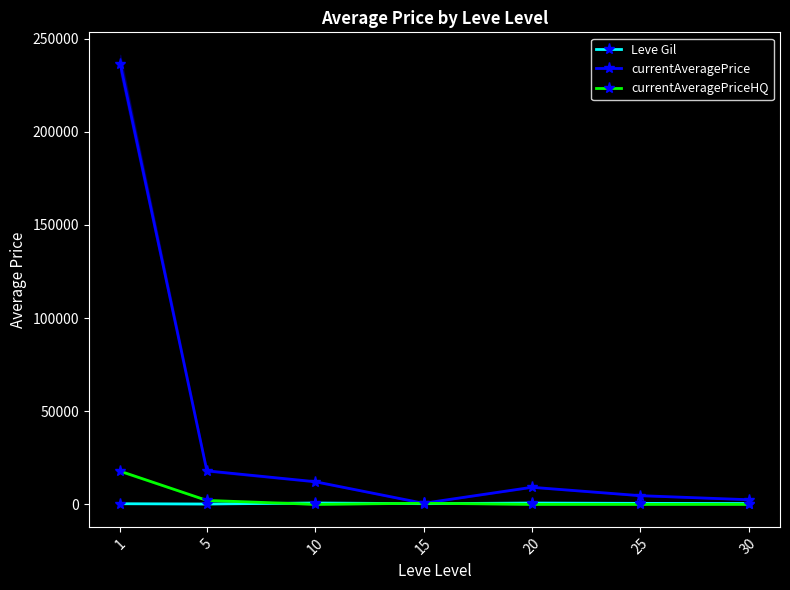

At which category does currentAveragePrice reach its first local valley?

15